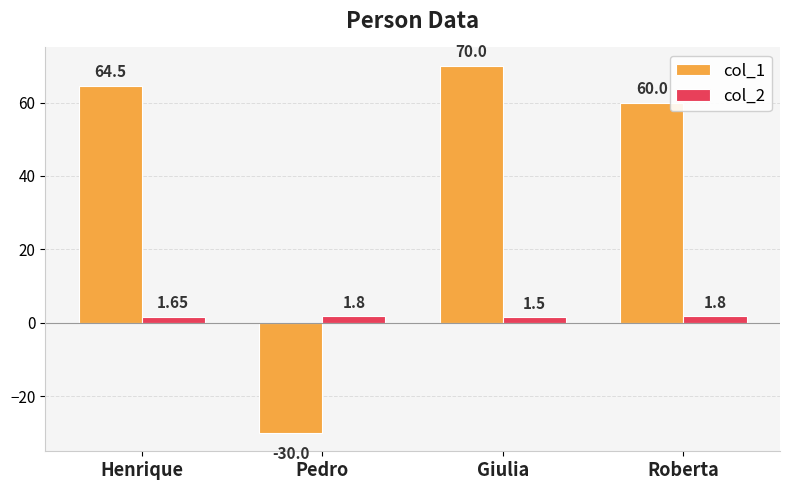

How many bars are there in each group?

2